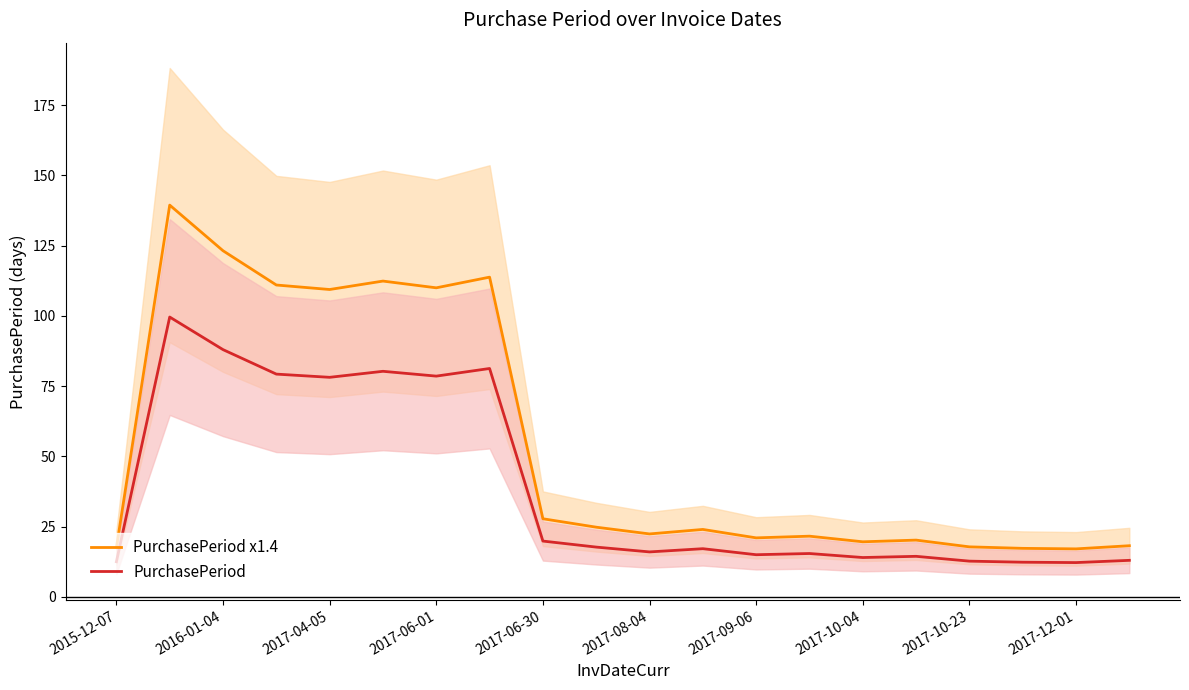

What is the maximum value for PurchasePeriod?

99.6